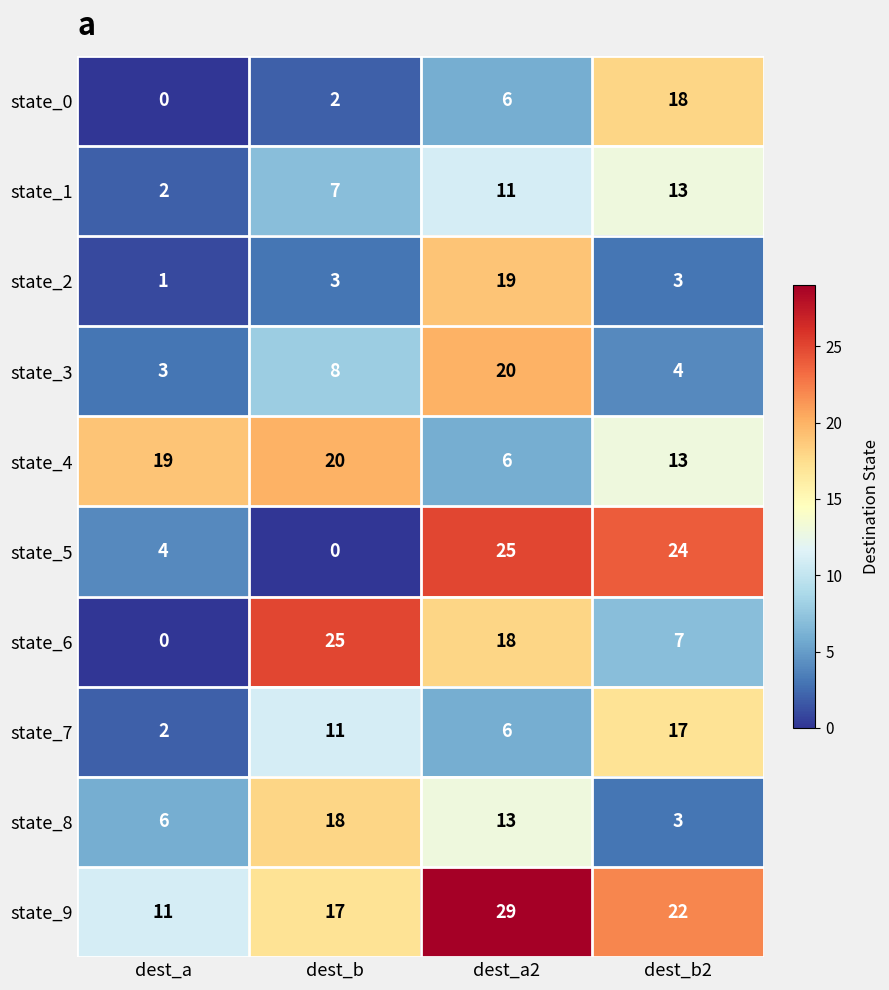

Rank the categories by state_0 value from highest to lowest.

dest_b2, dest_a2, dest_b, dest_a